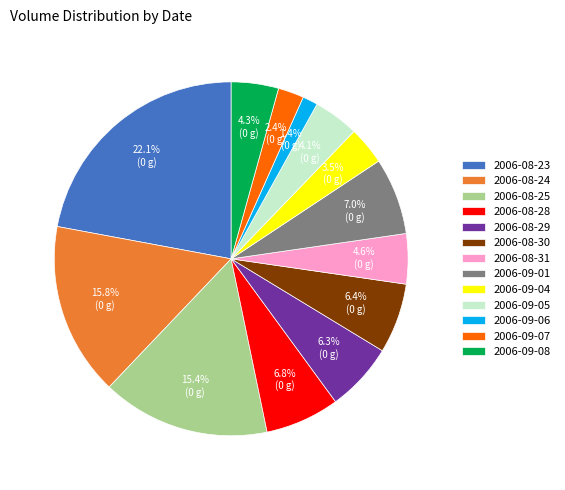

Between 2006-09-07 and 2006-08-30, which is larger?

2006-08-30